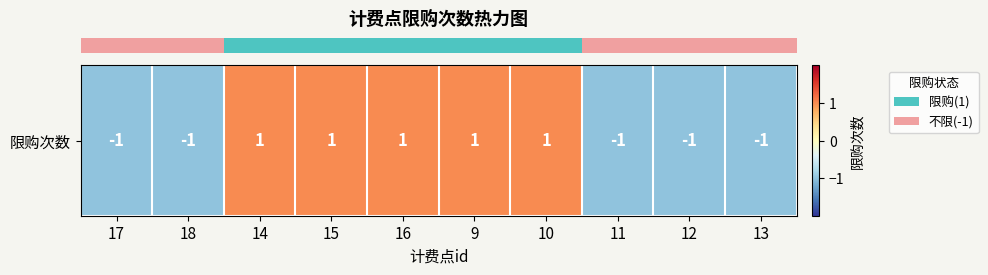

How many values are between -1 and 1?

10